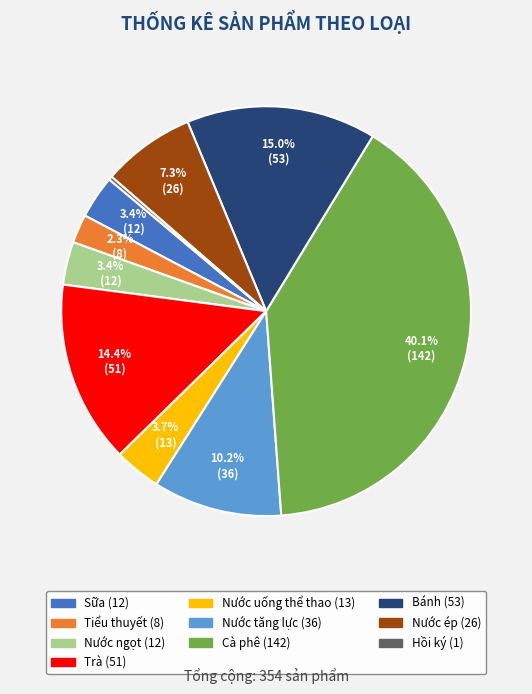

Which category has the biggest portion of the pie?

Cà phê